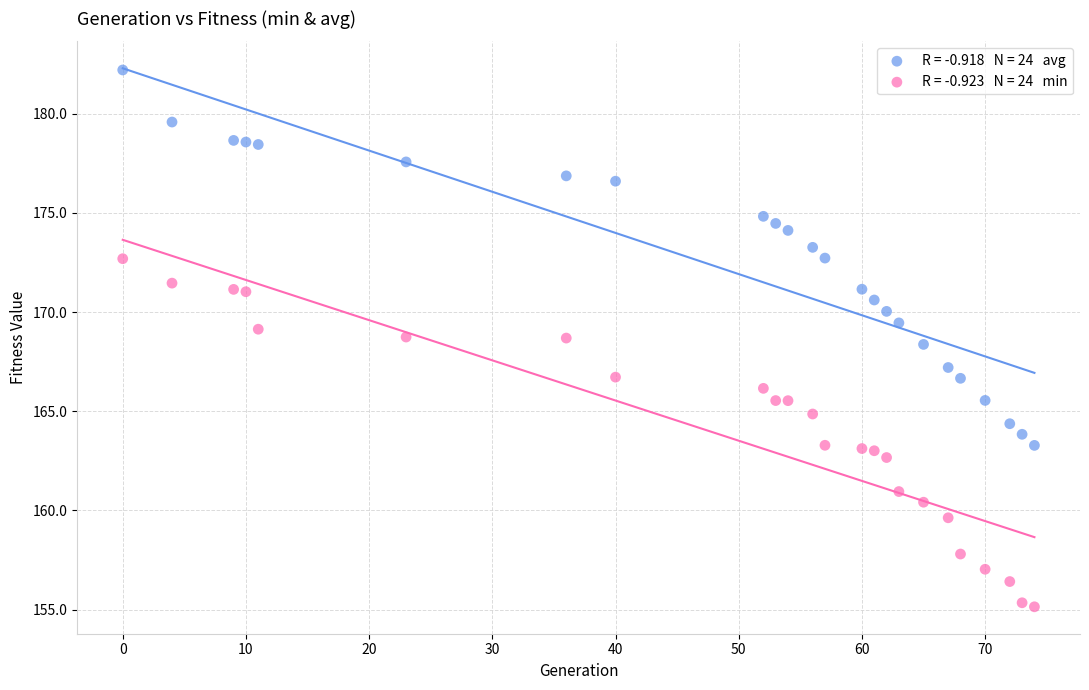

Across all data points, what is the range of X values (max minus min)?

74.0